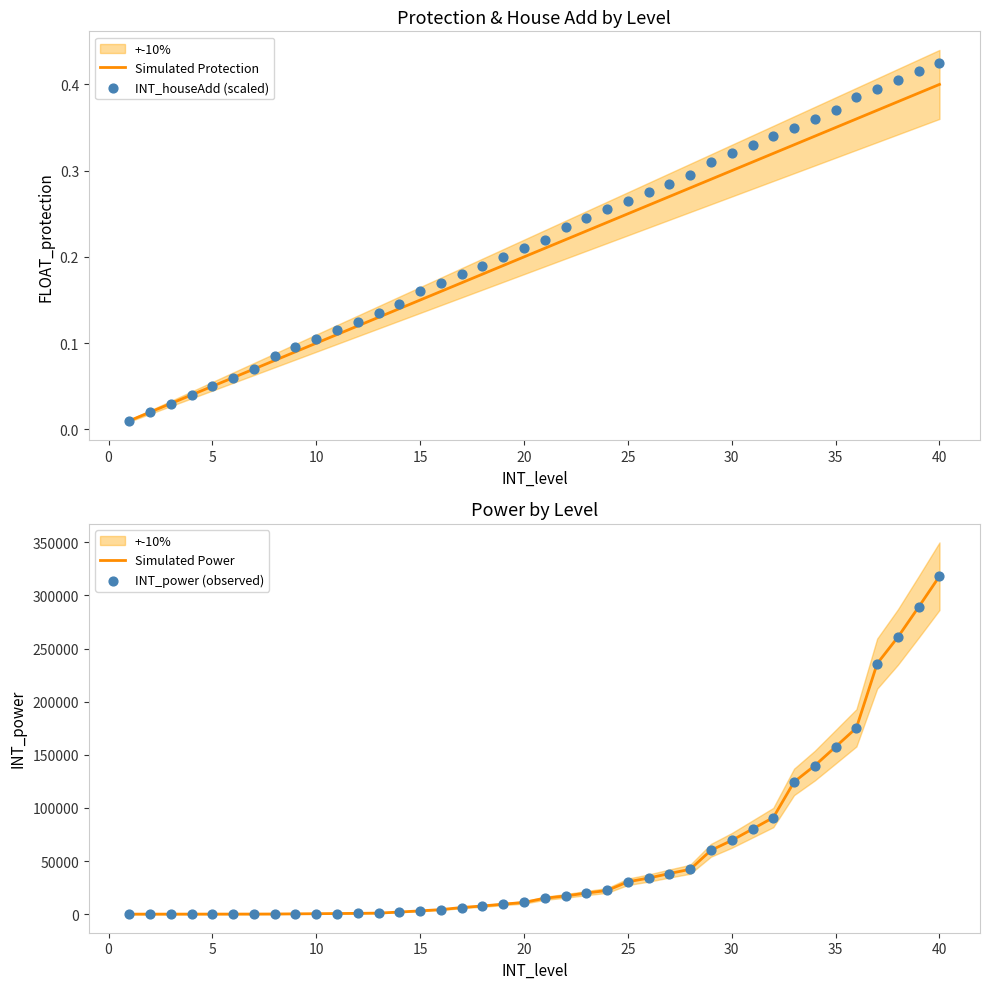

Which category has the highest value in the Simulated Protection series?

40